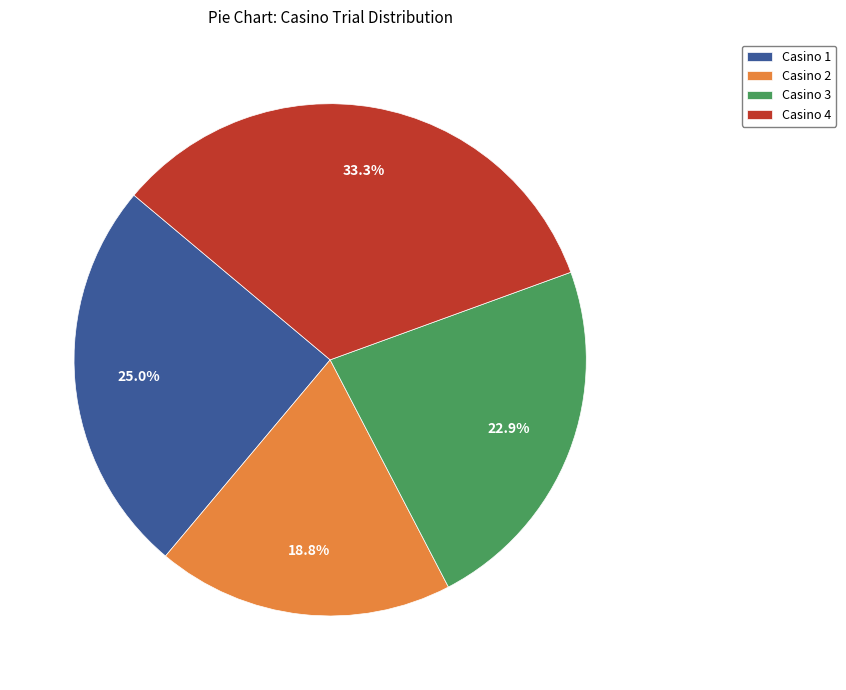

Rank the categories by value from lowest to highest.

Casino 2, Casino 3, Casino 1, Casino 4